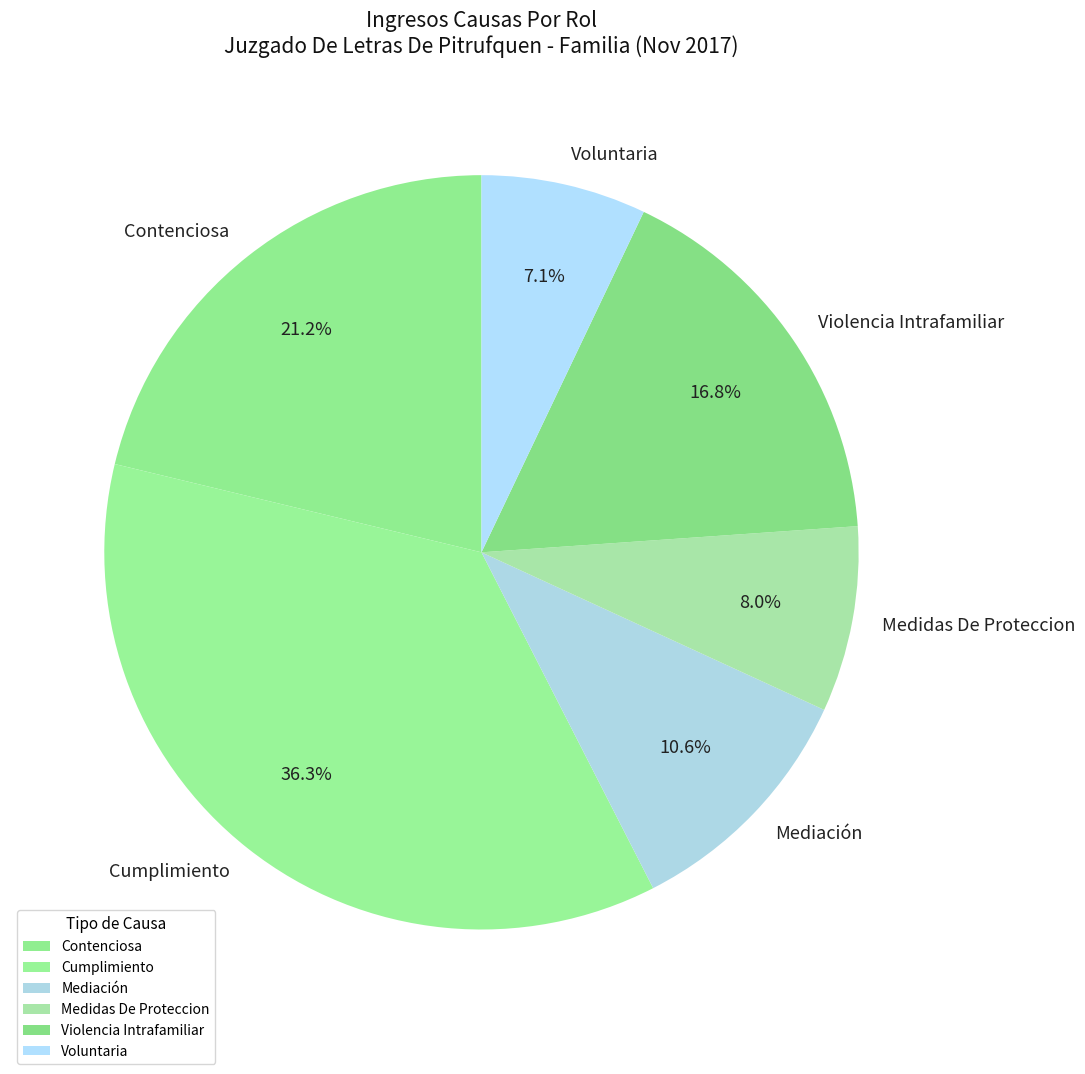

Count the number of slices in the pie.

6